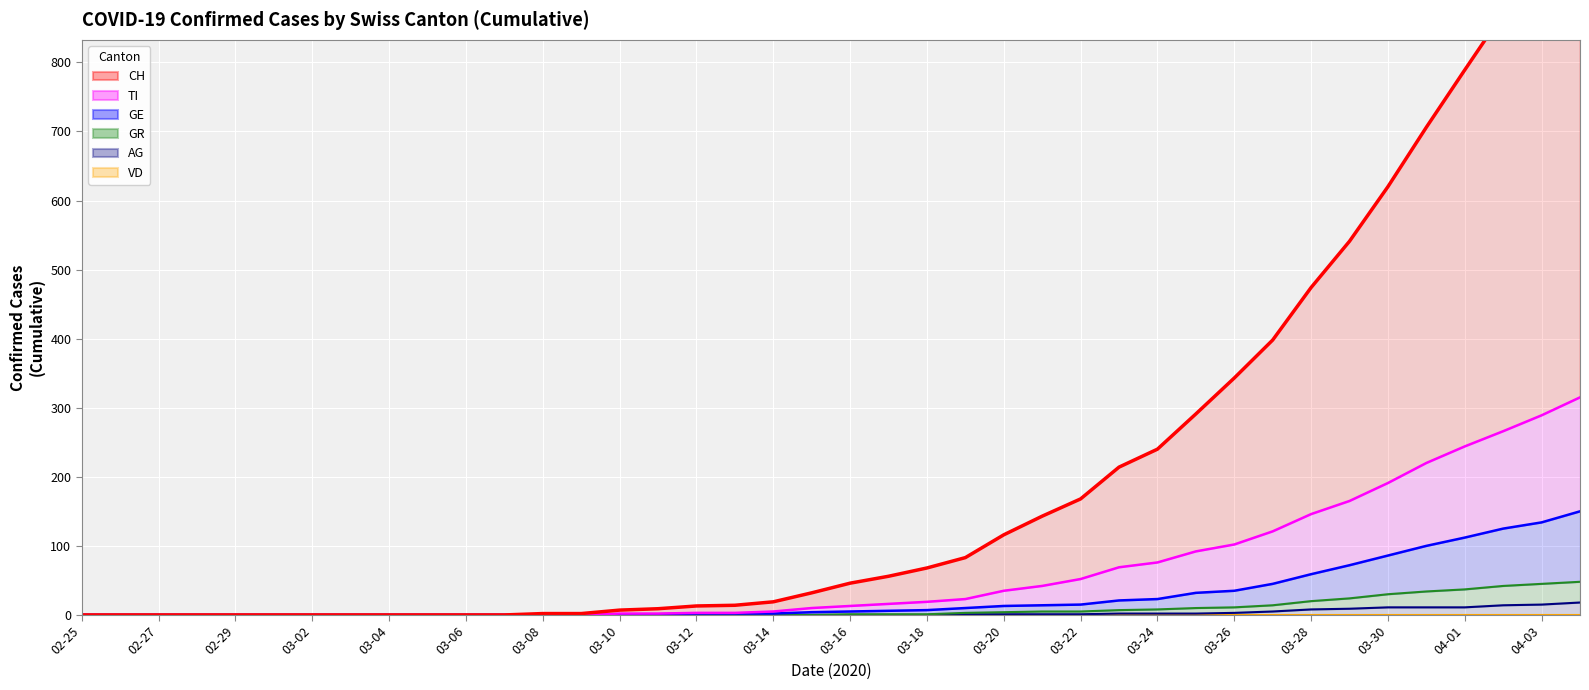

At which category is the sum across all series the highest?

2020-04-04